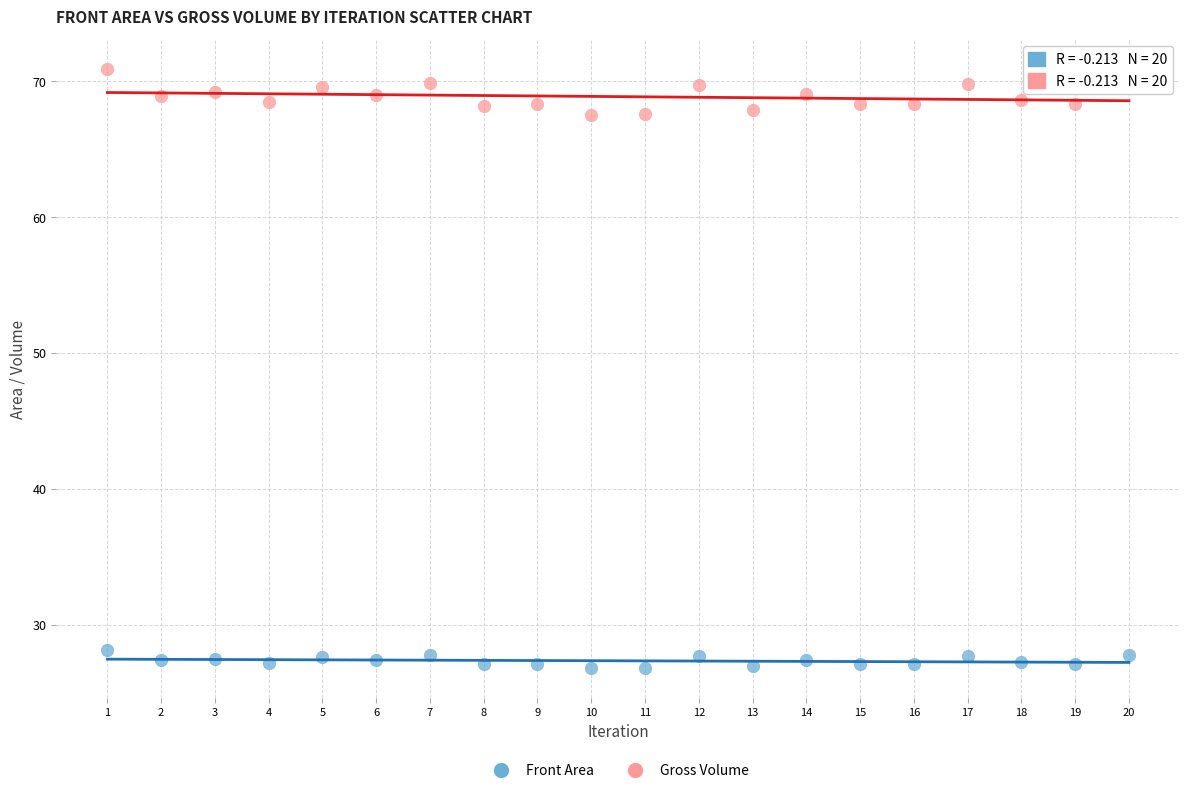

Which series has the widest spread of Y values?

Gross Volume